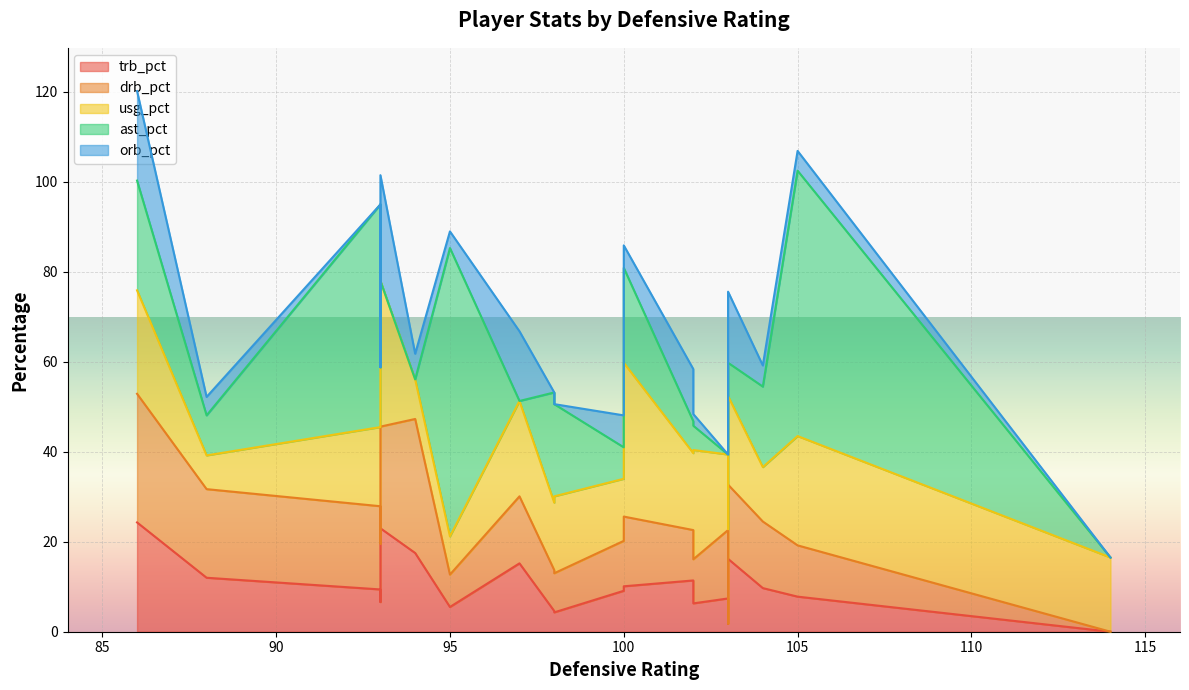

How many distinct data groups are displayed?

5